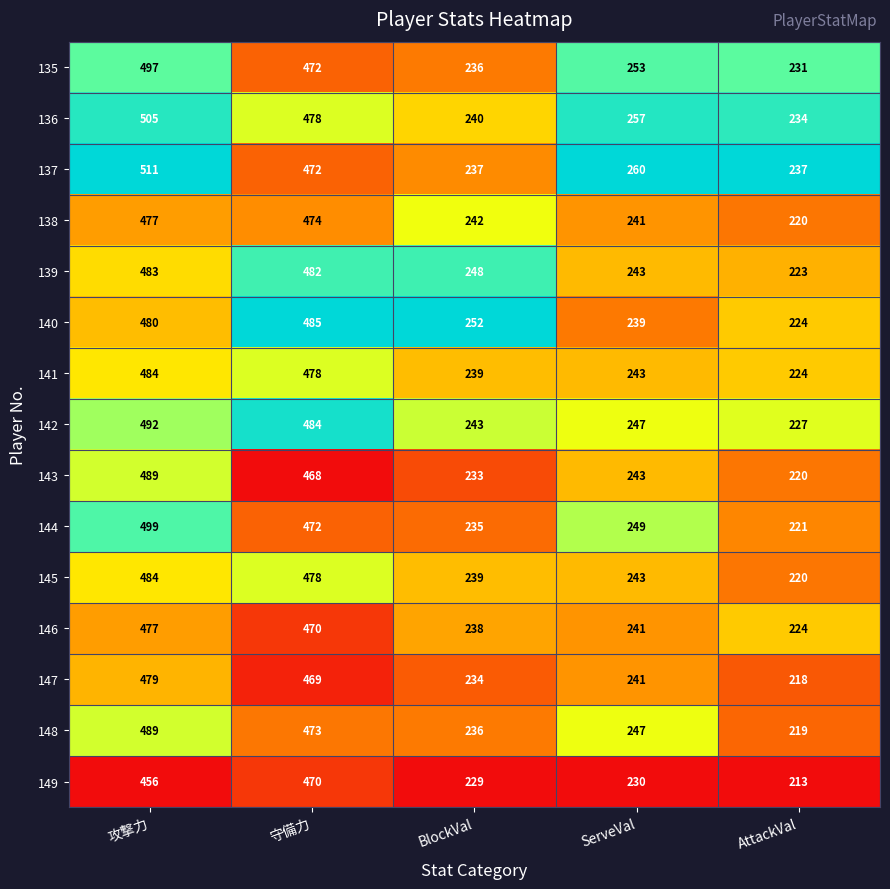

Which series has the largest total across all categories?

137